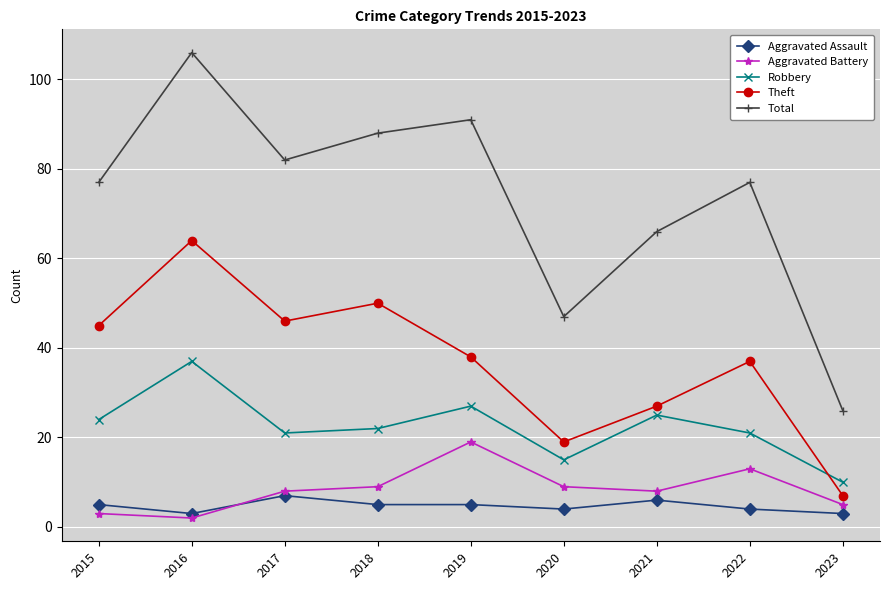

True or false: Aggravated Assault and Robbery intersect in this chart.

False